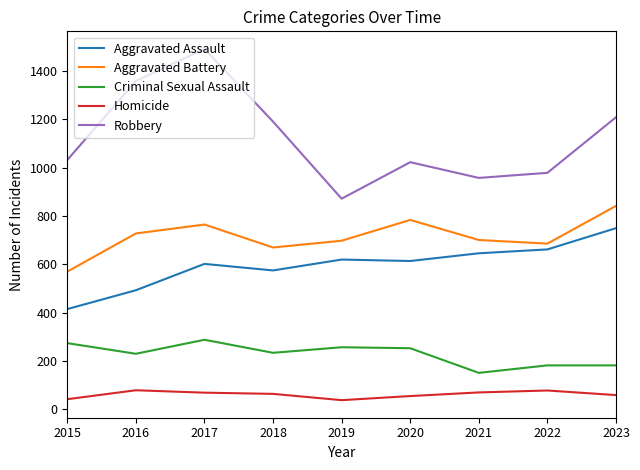

How many distinct data groups are displayed?

5